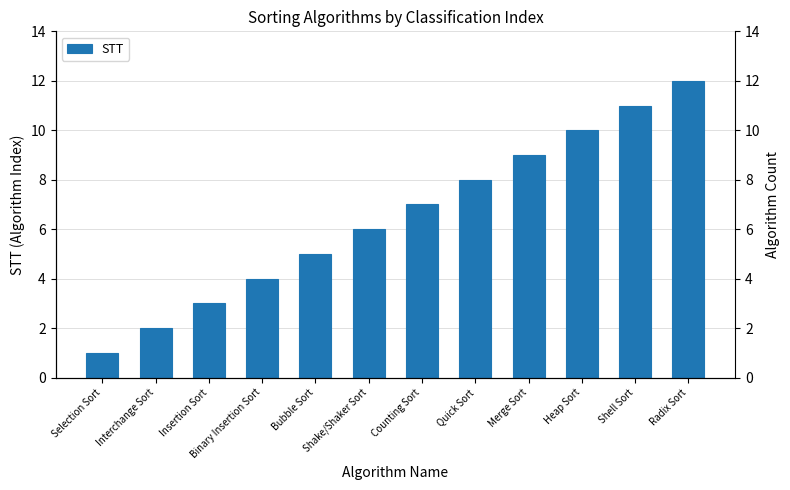

List the labels in order of value, smallest first.

Selection Sort, Interchange Sort, Insertion Sort, Binary Insertion Sort, Bubble Sort, Shake/Shaker Sort, Counting Sort, Quick Sort, Merge Sort, Heap Sort, Shell Sort, Radix Sort